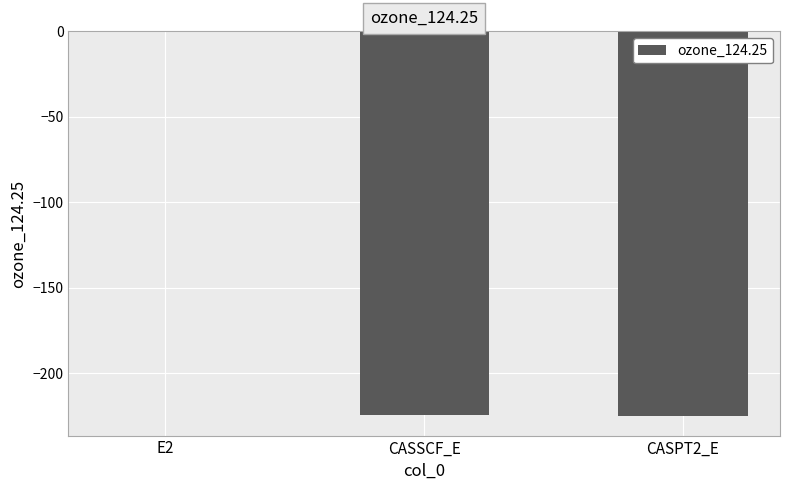

What is the sum of all values?

-450.2